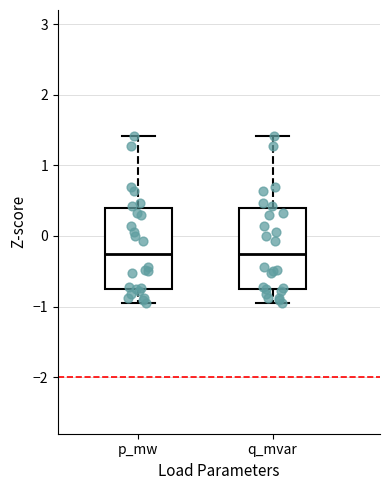

Reading left to right, read every box against the y-axis: the position of its median line, the range the box covers, and the ends of its whiskers. The values are not printed on the chart, so give them approximately, as read against the axis.

p_mw: median -0.3, box -0.8 to 0.4, whiskers -0.9 to 1.4
q_mvar: median -0.3, box -0.8 to 0.4, whiskers -0.9 to 1.4